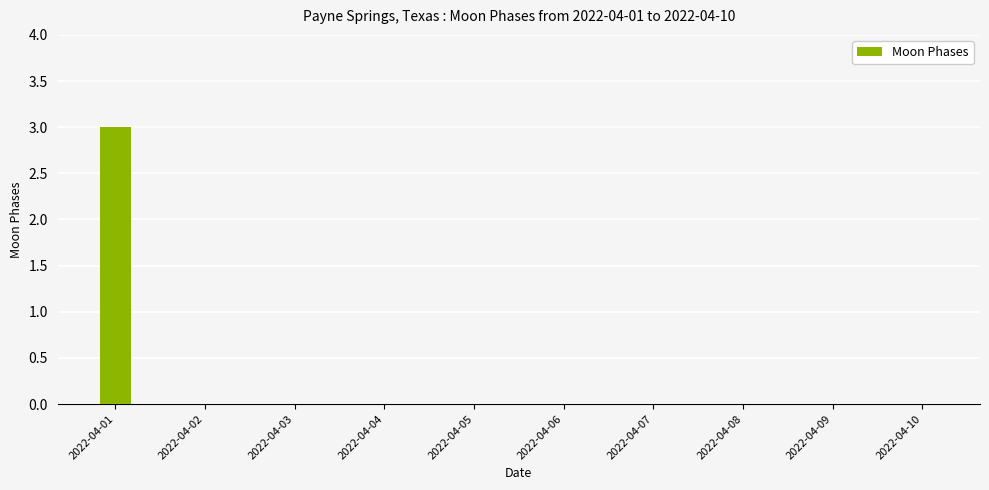

Reading left to right, transcribe all the data shown in this chart.

2022-04-01=3	2022-04-02=0	2022-04-03=0	2022-04-04=0	2022-04-05=0	2022-04-06=0	2022-04-07=0	2022-04-08=0	2022-04-09=0	2022-04-10=0